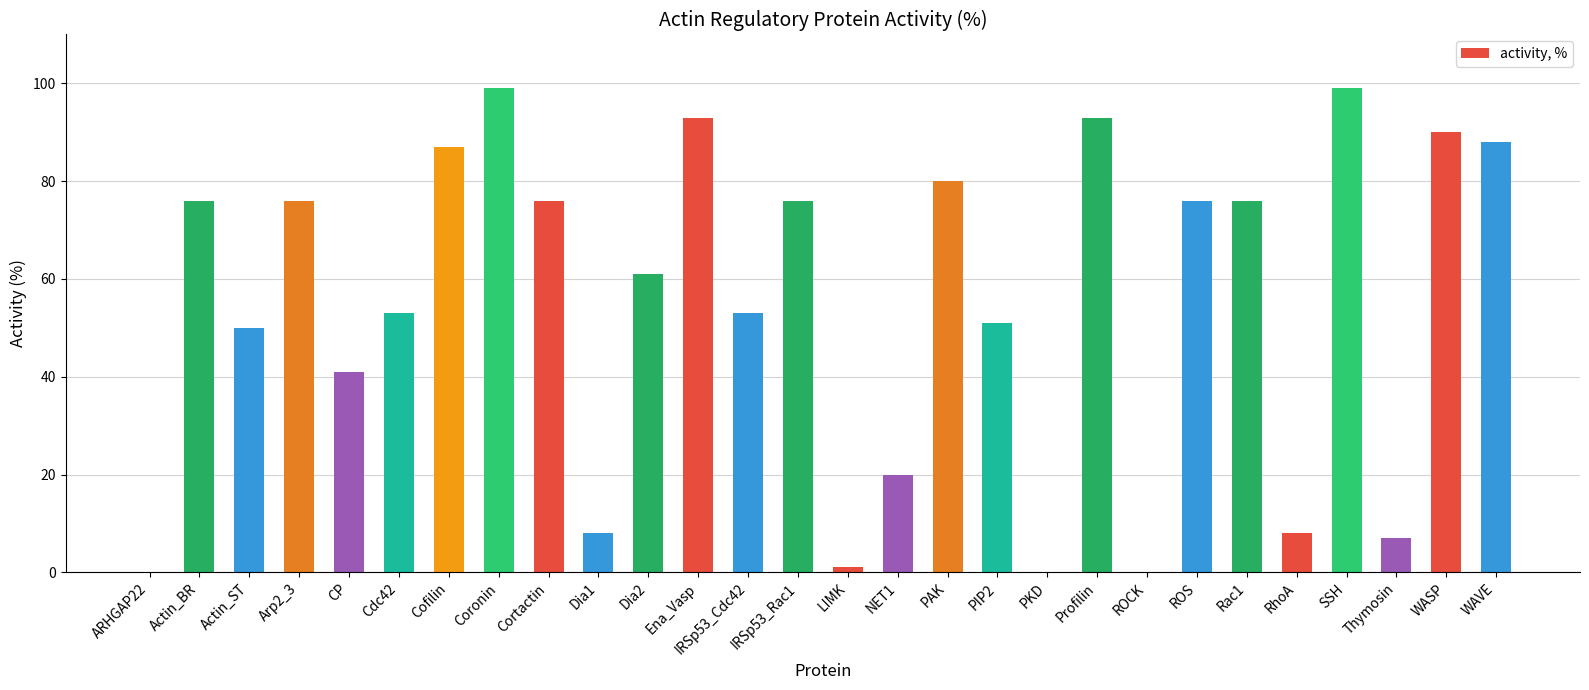

What is the maximum value shown in the chart?

99